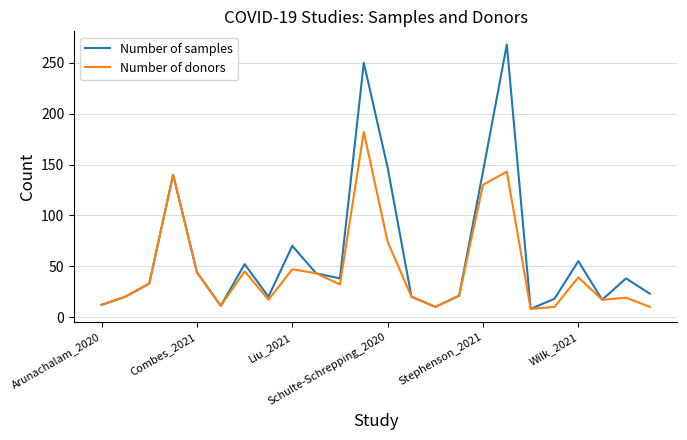

What is the lowest value of the Number of samples series?

8